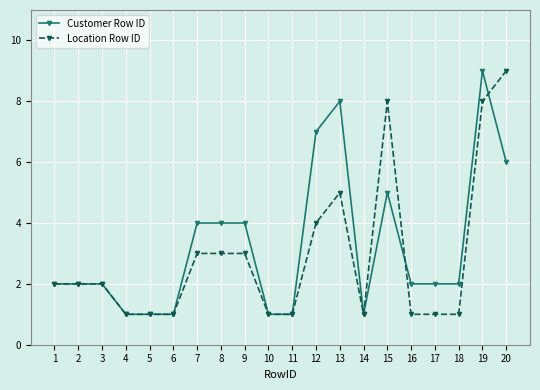

Does the chart display data point markers on the line(s)?

Yes